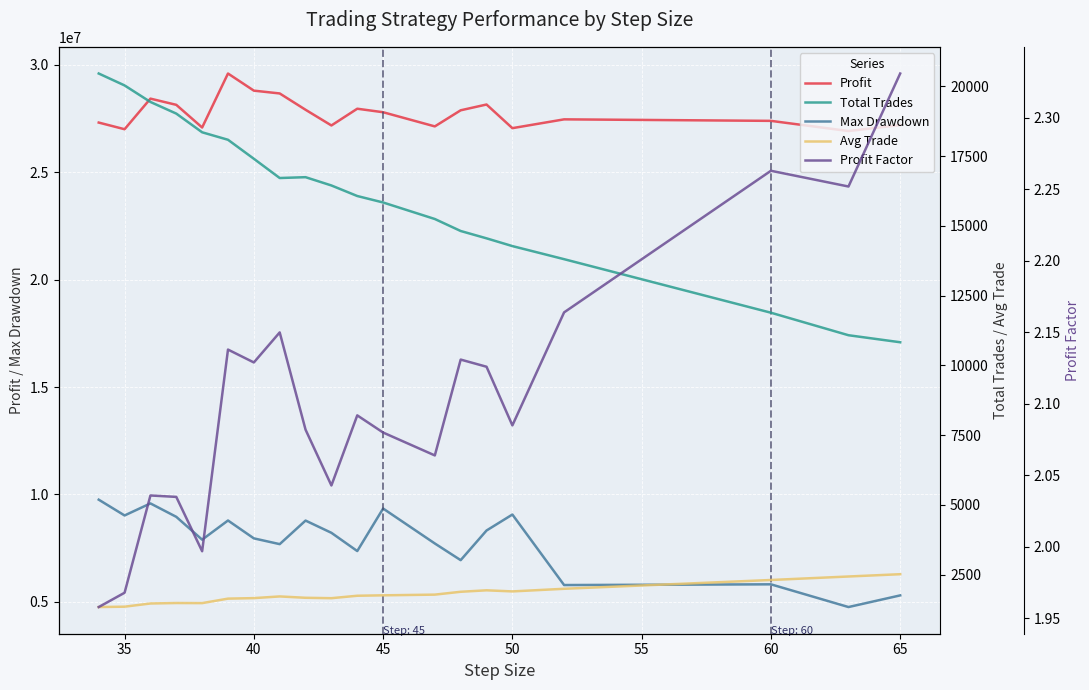

What are all the series names shown in the legend?

Profit, Max Drawdown, Total Trades, Avg Trade, Profit Factor